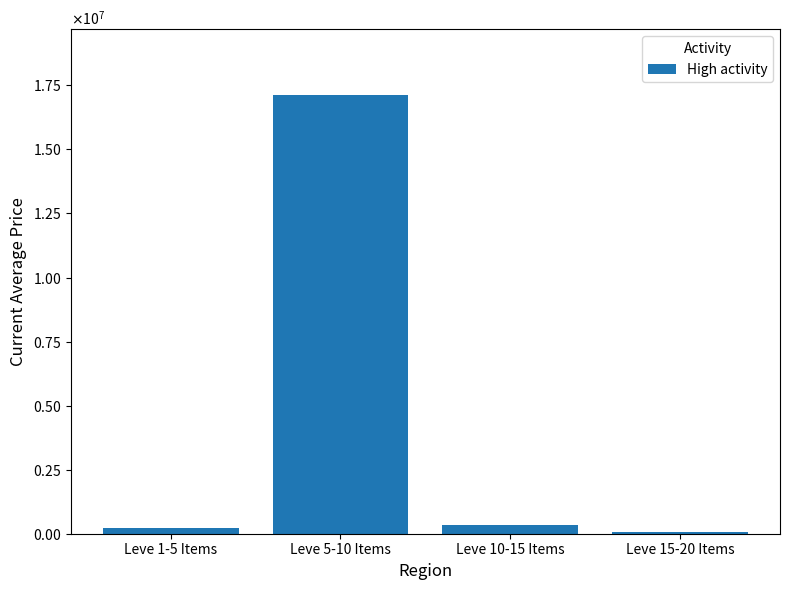

Are the bars horizontal?

No